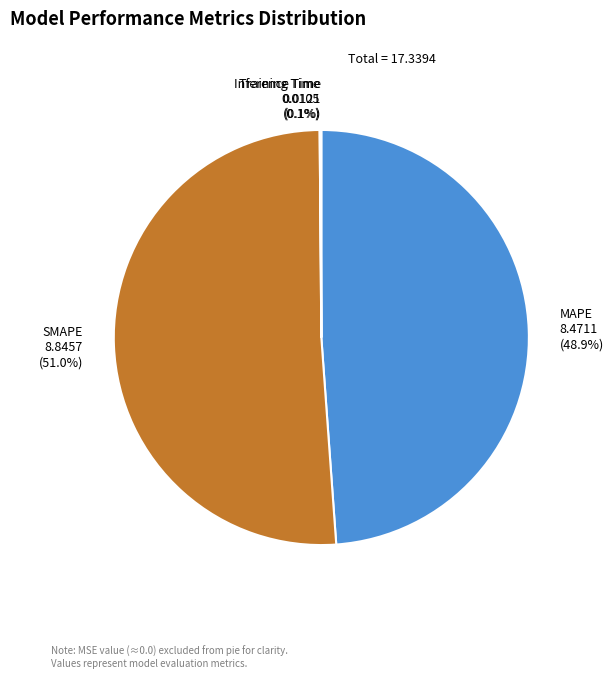

What portion of the pie excludes MAPE?

51.1%